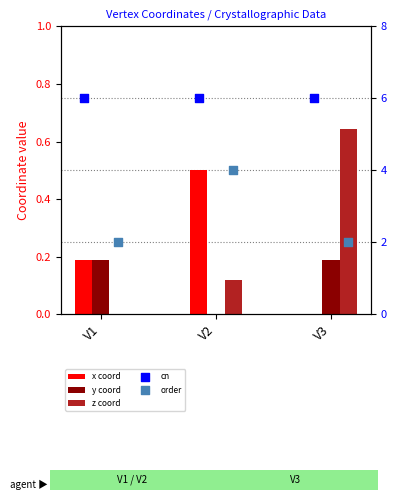

Which series contains the highest Y value?

cn